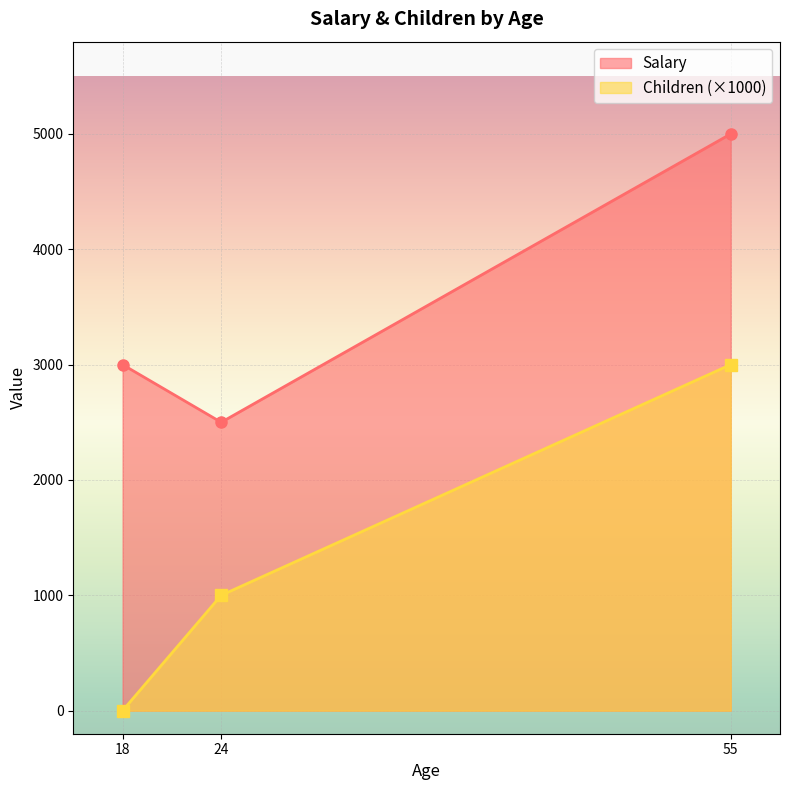

At which label does Salary reach its minimum?

24